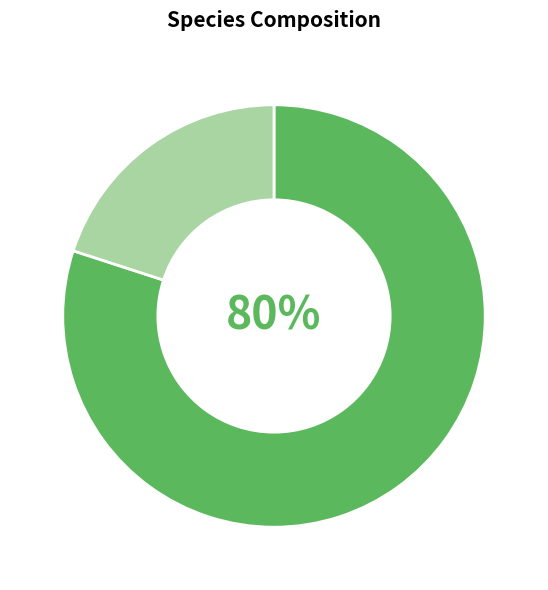

To the nearest percent, what is the difference between the largest and smallest slice percentages?

60%